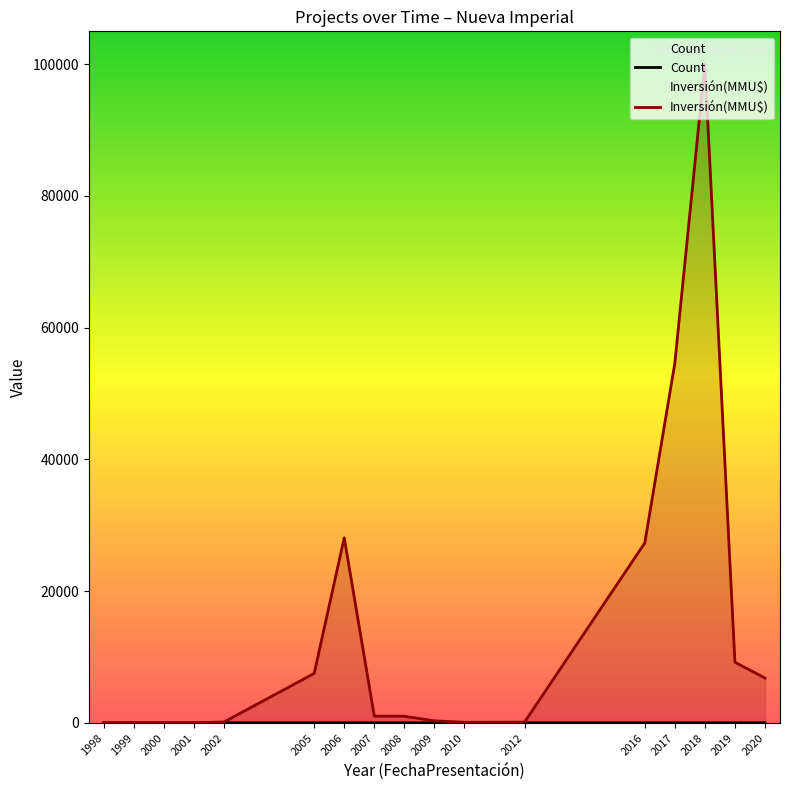

What is the highest value of the Inversión(MMU$) series?

100000